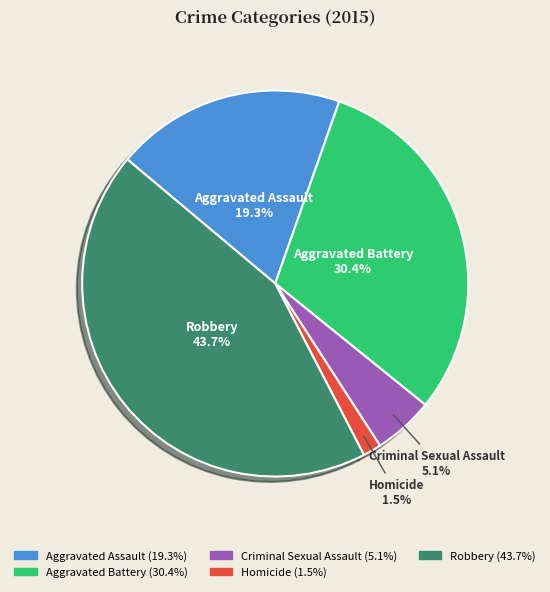

Count the number of slices in the pie.

5